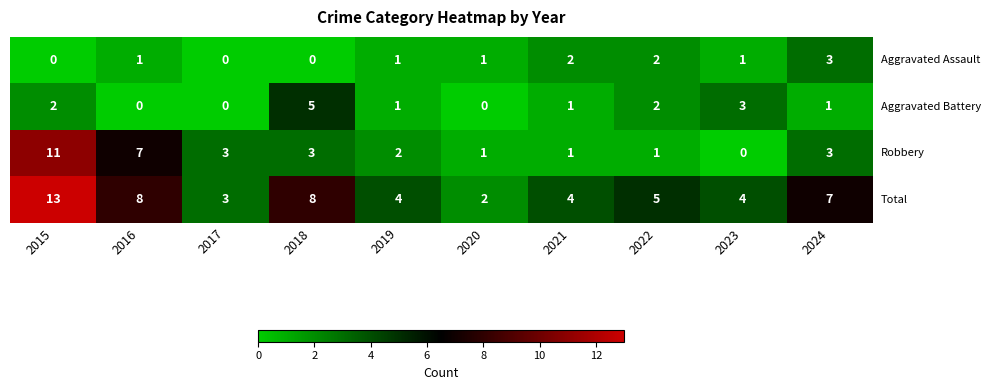

How many data points does each series have?

10